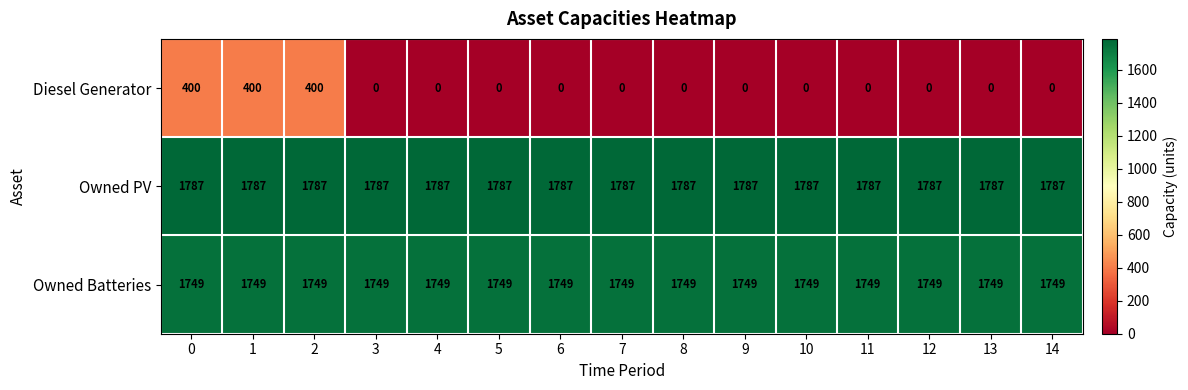

List the series in order of their peak value, highest first.

Owned PV, Owned Batteries, Diesel Generator